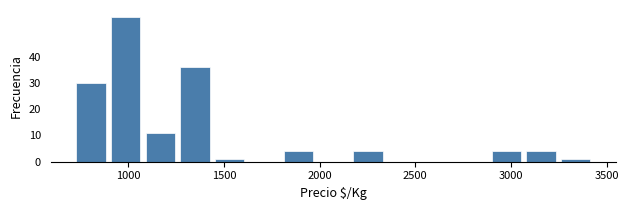

Around what value on the x-axis is the tallest bar? Give the approximate position of its centre, as read against the axis.

1000